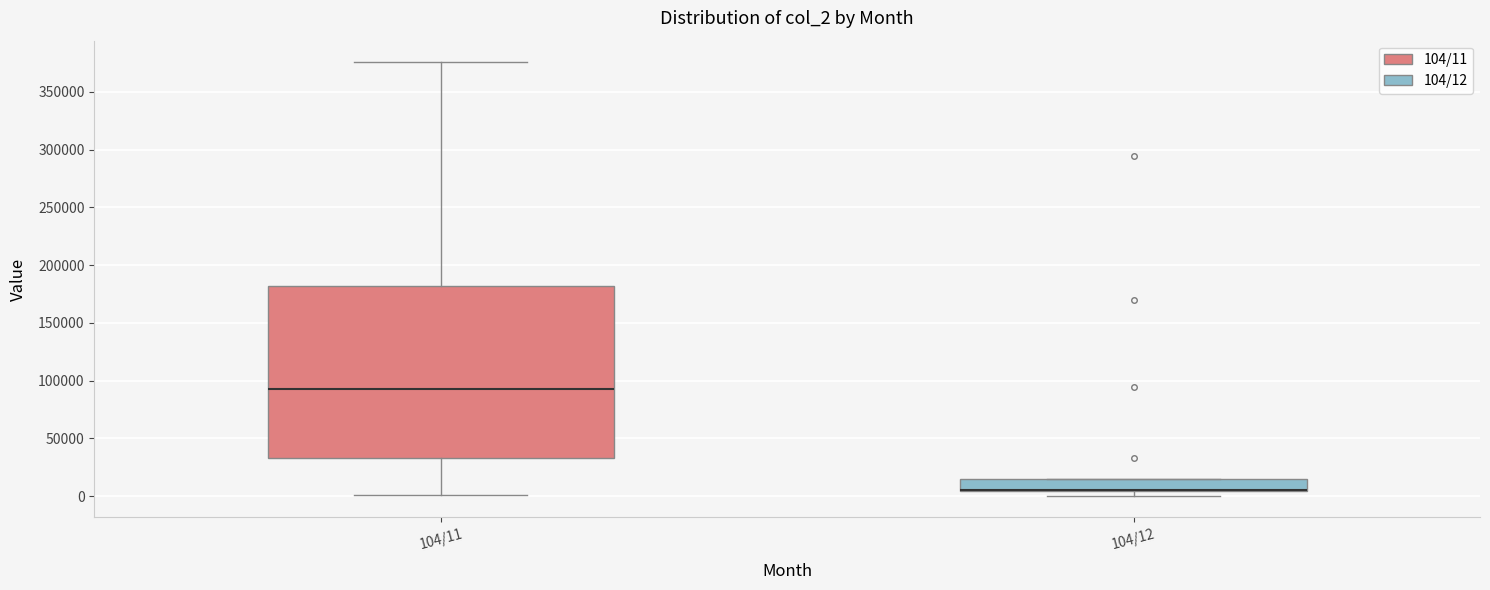

Reading left to right, transcribe this box plot: for each box, give where its median line is, the range the box spans, and where its two whiskers end, as read against the y-axis. The values are not printed on the chart, so give them approximately, as read against the axis.

104/11: median 90000, box 35000 to 180000, whiskers 0 to 375000
104/12: median 5000 (drawn on the box's lower edge), box 5000 to 15000, whiskers 0 to 15000